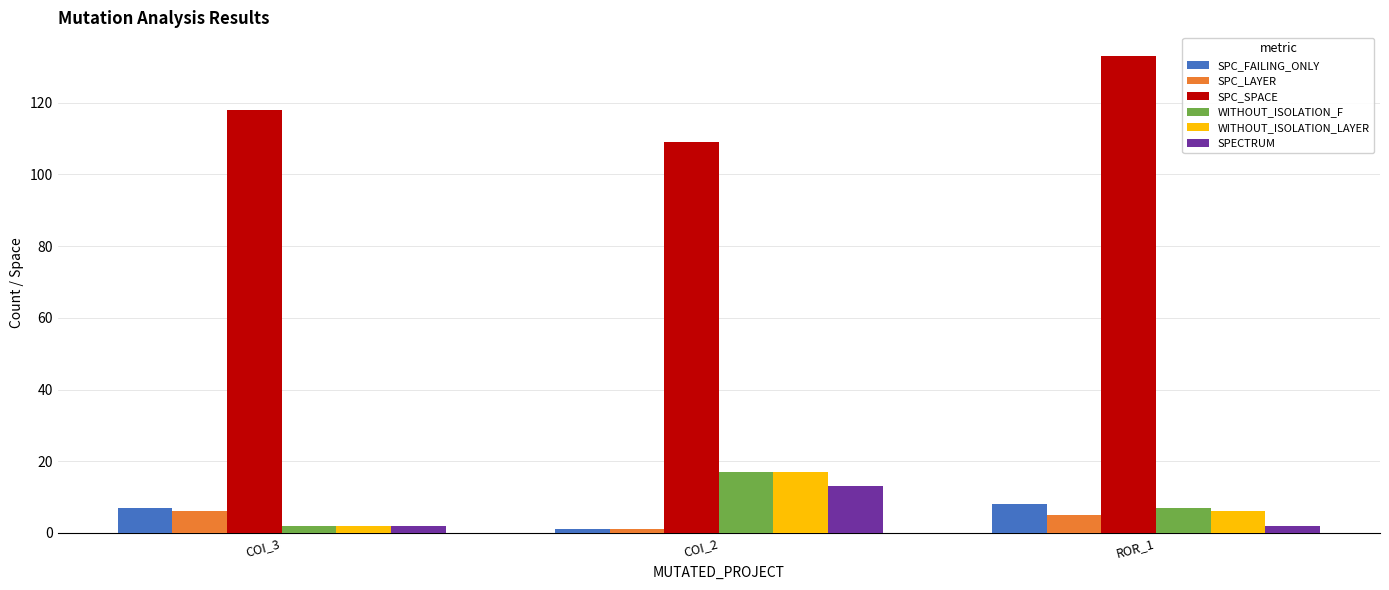

How many data points in SPC_LAYER are less than 5?

1